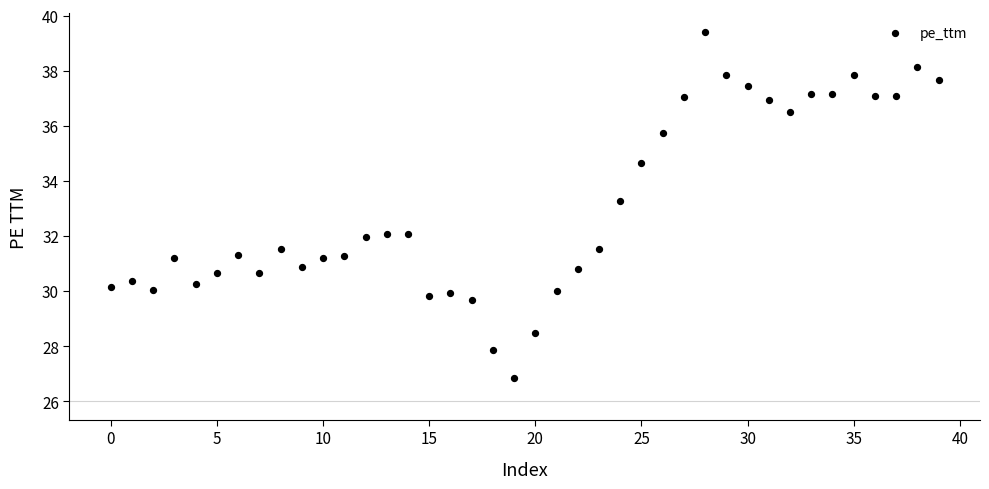

What Y value in the scatter plot is closest to 33?

33.3